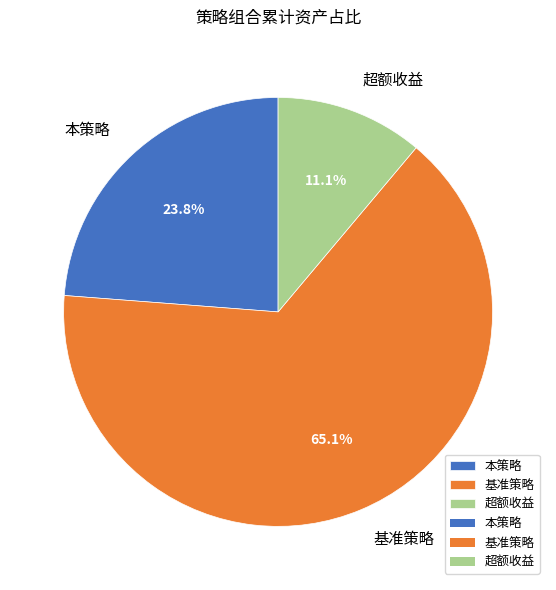

Which category has the biggest portion of the pie?

基准策略